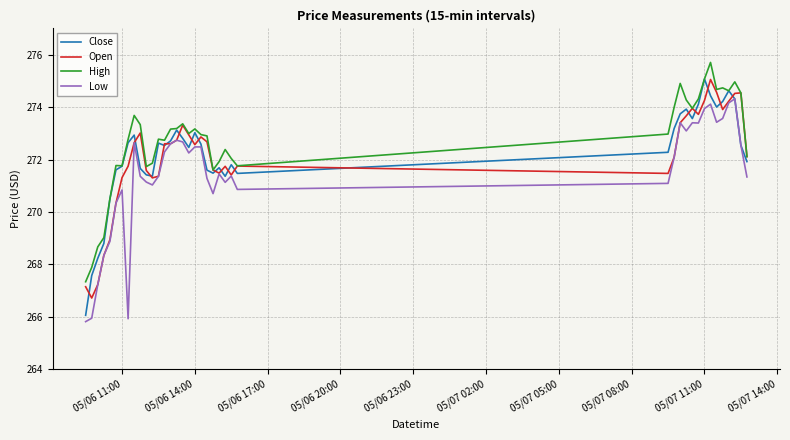

True or false: High and Low cross at least once.

False